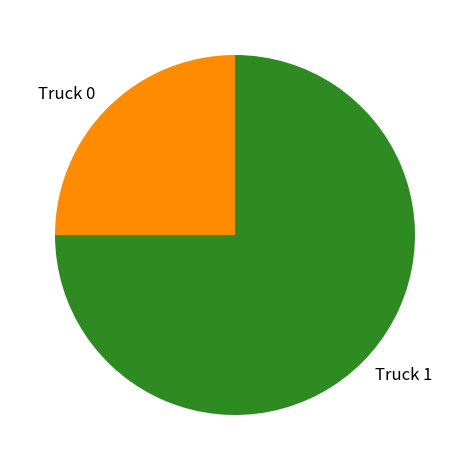

Which has a higher value, Truck 1 or Truck 0?

Truck 1